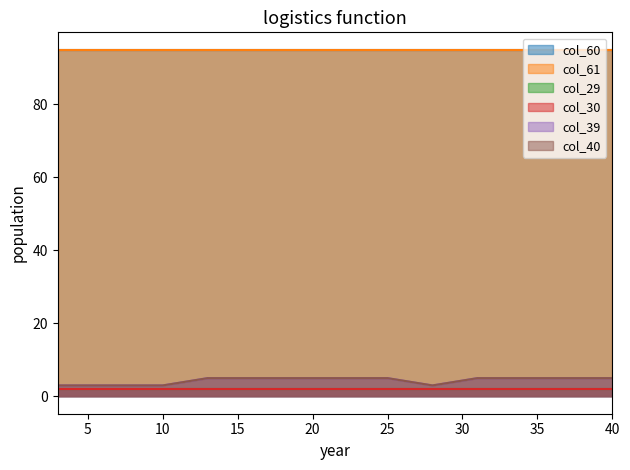

Which series has the largest total across all categories?

col_60